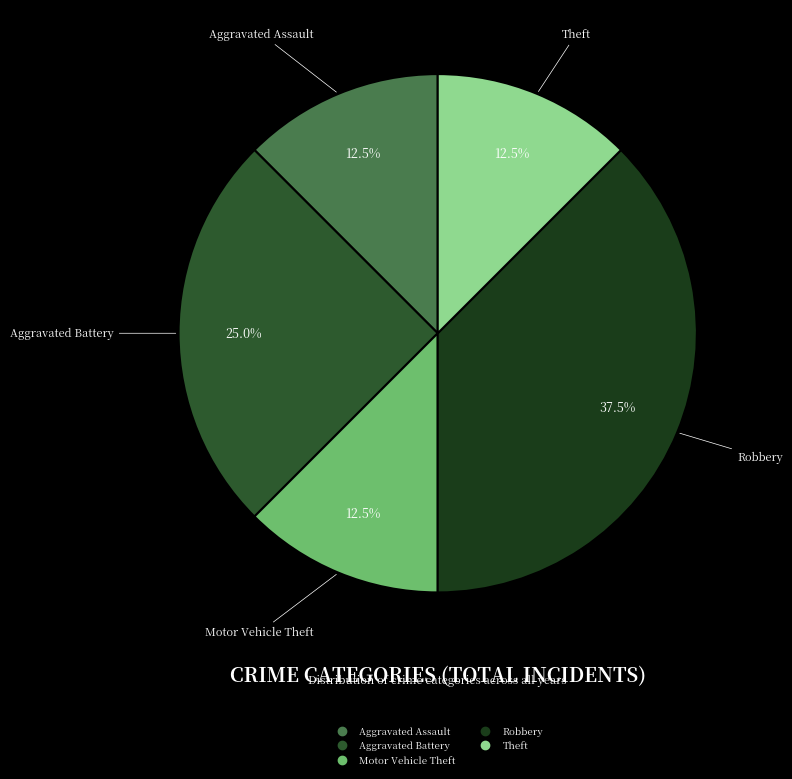

Is there a majority slice in this chart?

No